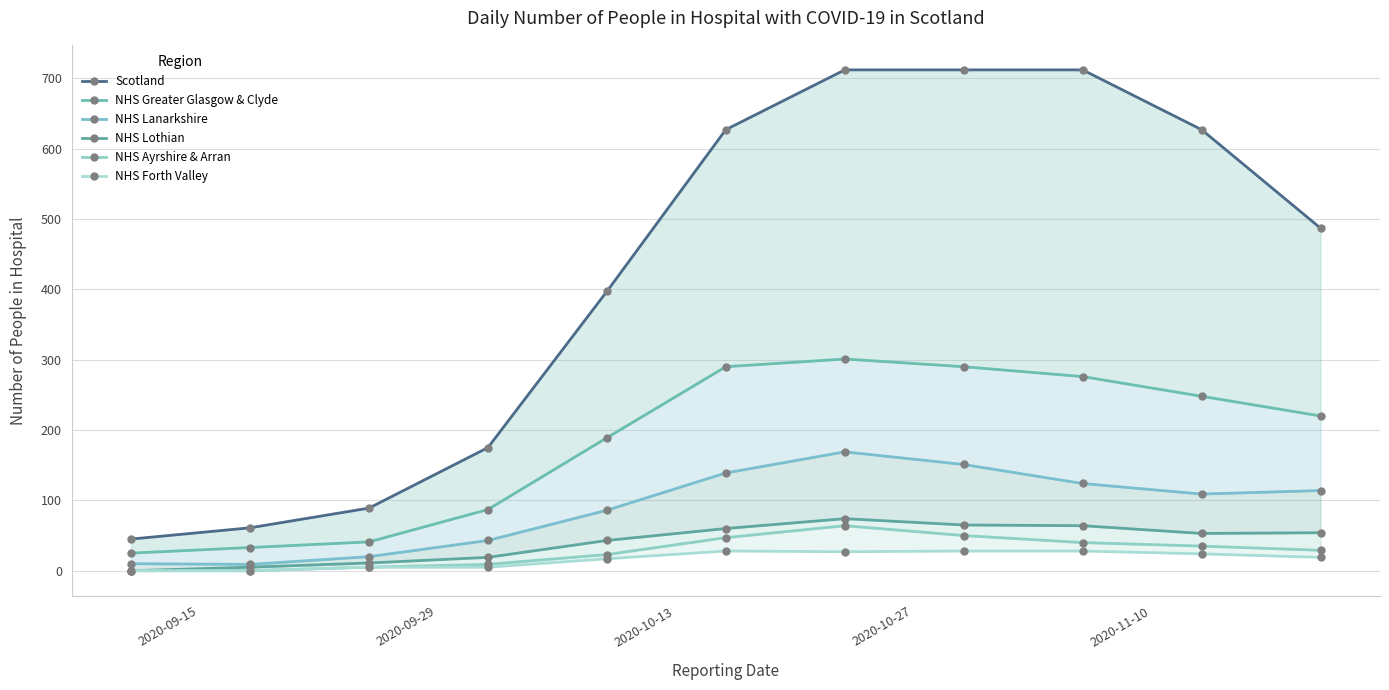

What is the sum of all NHS Ayrshire & Arran values?

302